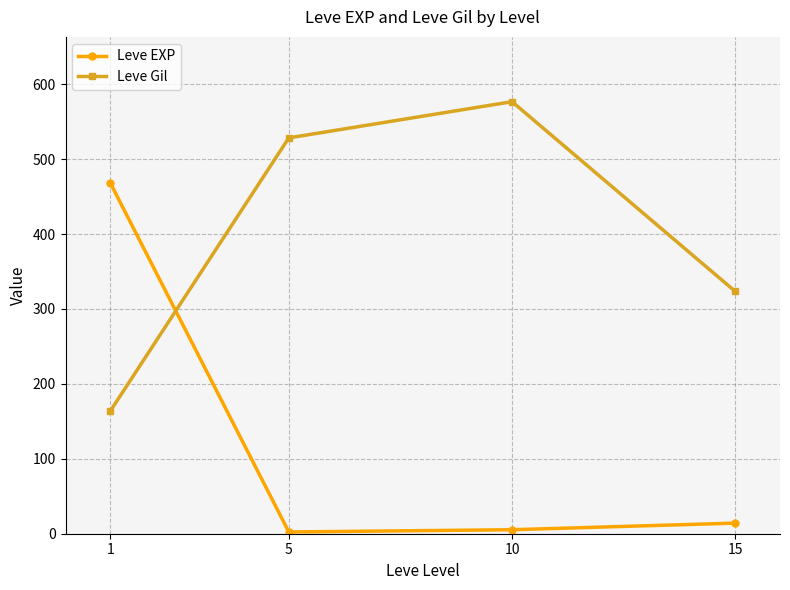

At how many categories does at least one series exceed 212?

4